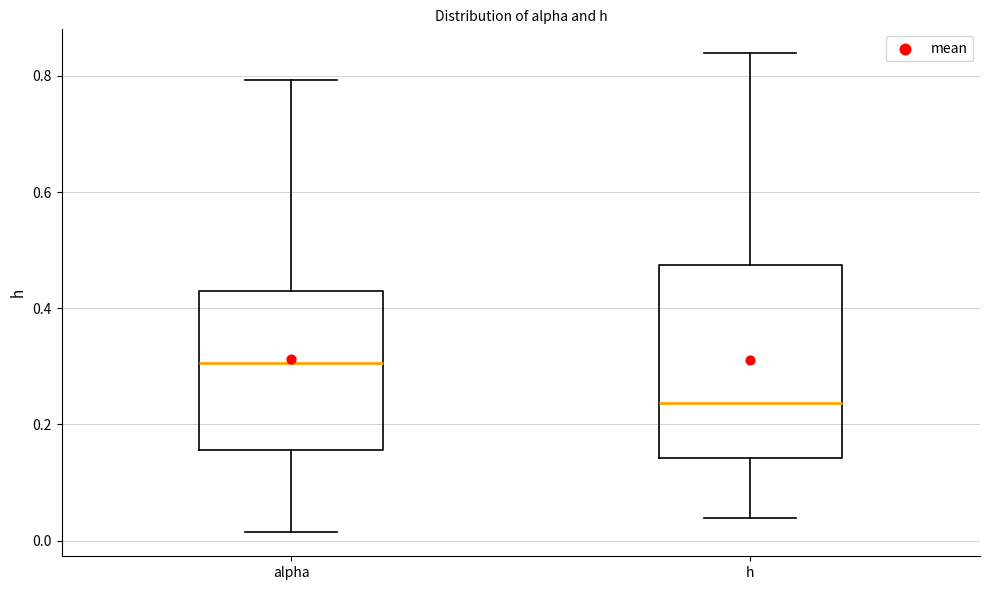

Reading left to right, transcribe this box plot: for each box, give where its median line is, the range the box spans, and where its two whiskers end, as read against the y-axis. The values are not printed on the chart, so give them approximately, as read against the axis.

alpha: median 0.30, box 0.16 to 0.42, whiskers 0.02 to 0.80
h: median 0.24, box 0.14 to 0.48, whiskers 0.04 to 0.84